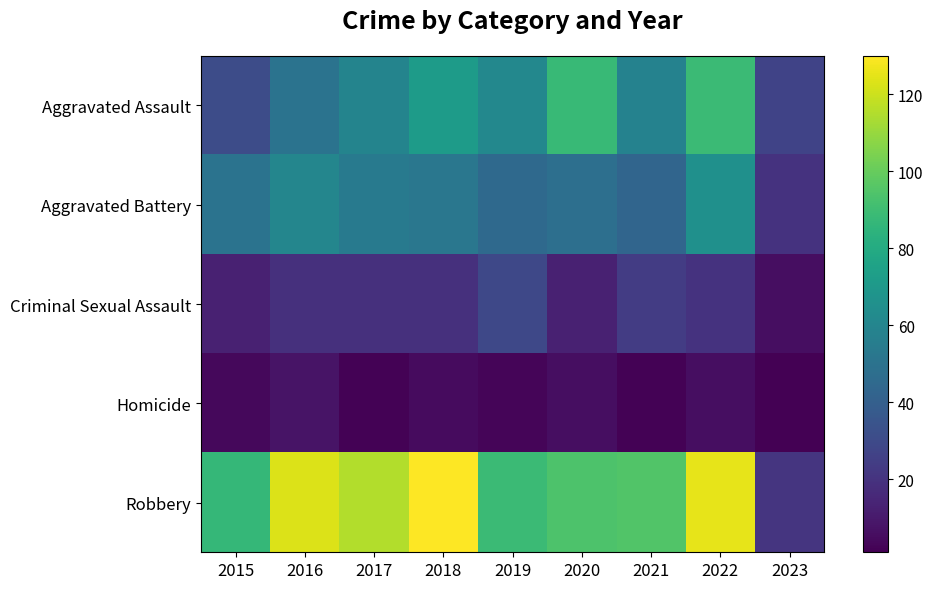

Reading left to right, list all the values displayed in this chart.

Aggravated Assault: 2015=31	2016=50	2017=59	2018=72	2019=61	2020=88	2021=58	2022=89	2023=27
Aggravated Battery: 2015=50	2016=60	2017=54	2018=52	2019=45	2020=48	2021=43	2022=66	2023=20
Criminal Sexual Assault: 2015=13	2016=19	2017=19	2018=19	2019=29	2020=13	2021=24	2022=20	2023=6
Homicide: 2015=4	2016=8	2017=2	2018=5	2019=3	2020=6	2021=2	2022=6	2023=1
Robbery: 2015=87	2016=123	2017=115	2018=130	2019=89	2020=94	2021=95	2022=125	2023=21